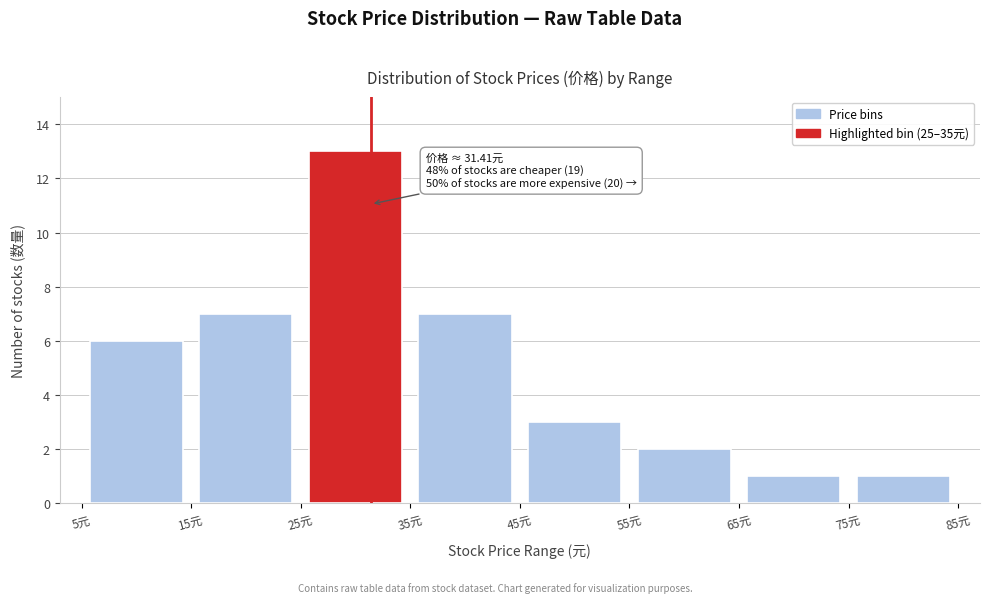

Over which range of the x-axis is the bar tallest?

25 to 35